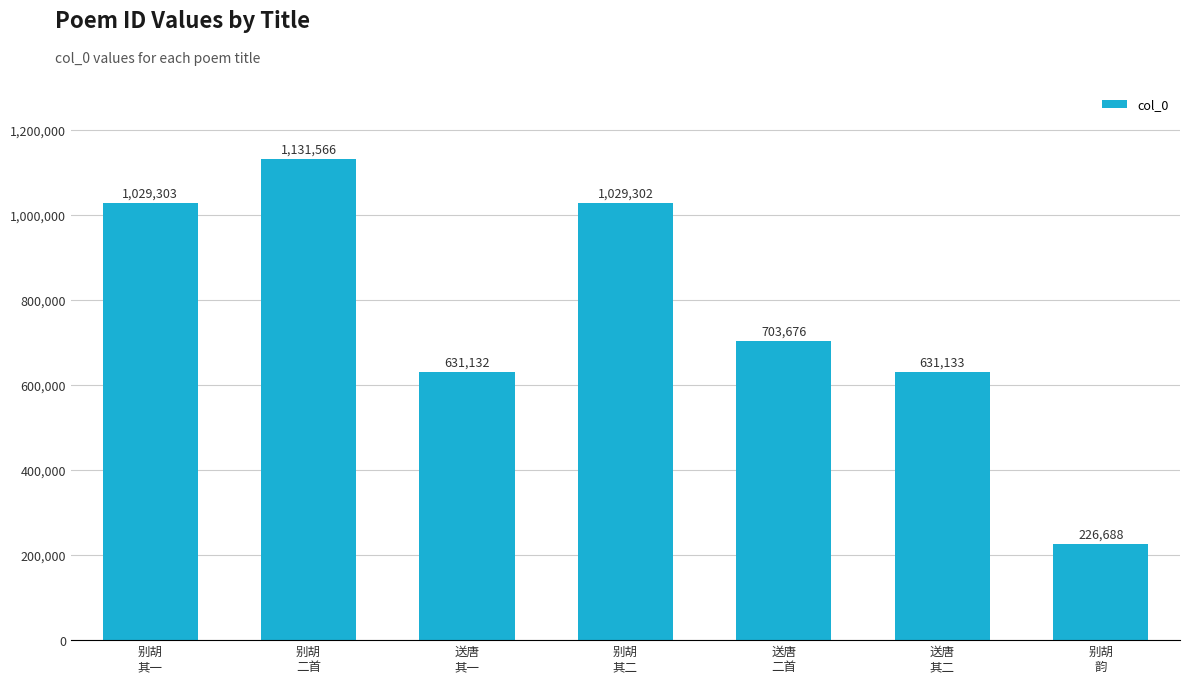

Which category has the highest value across all series?

别胡
二首